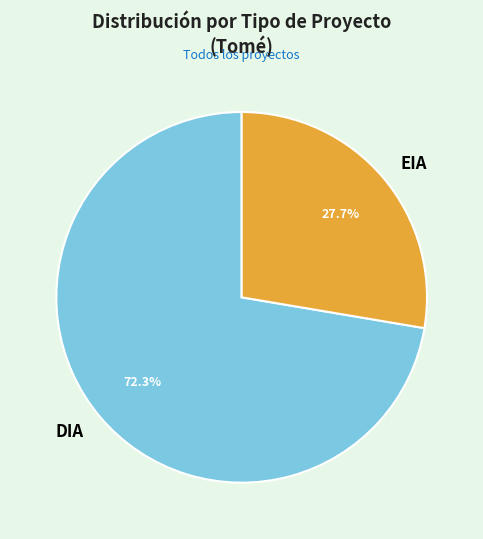

To the nearest percent, what portion does EIA represent?

28%